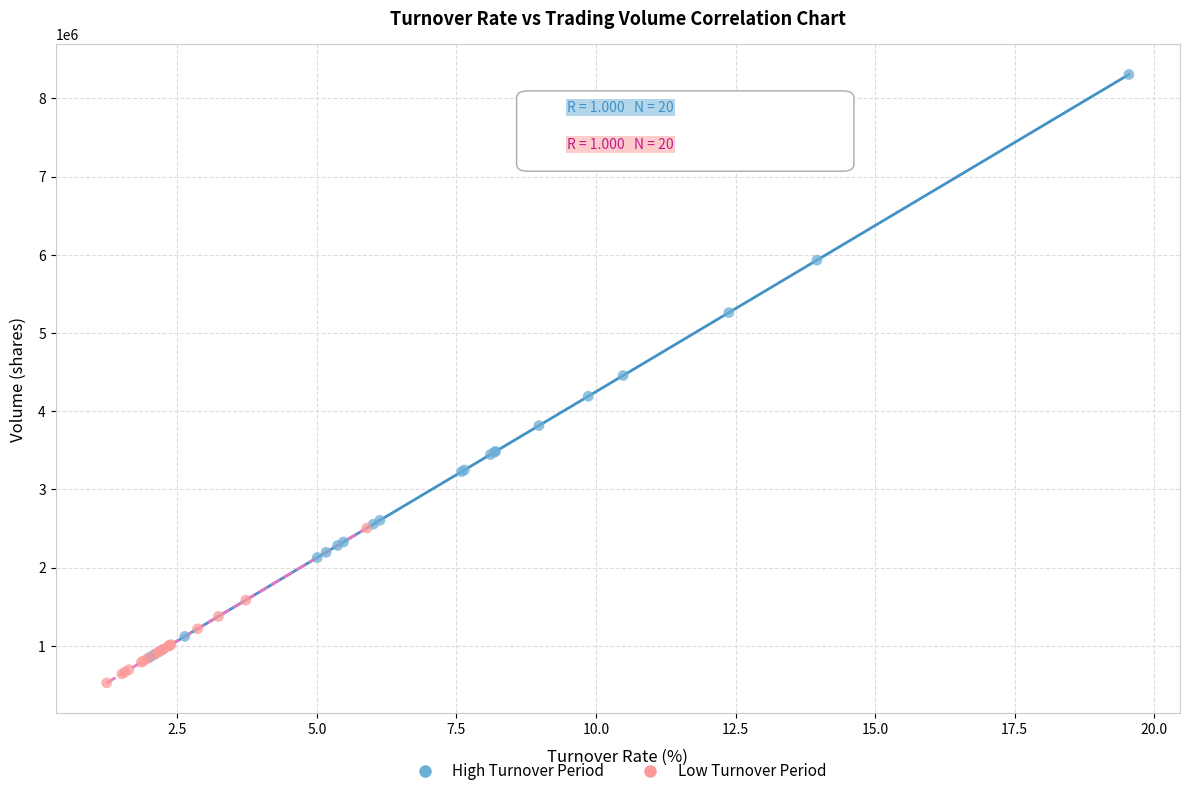

Which series contains the highest Y value?

High Turnover Period